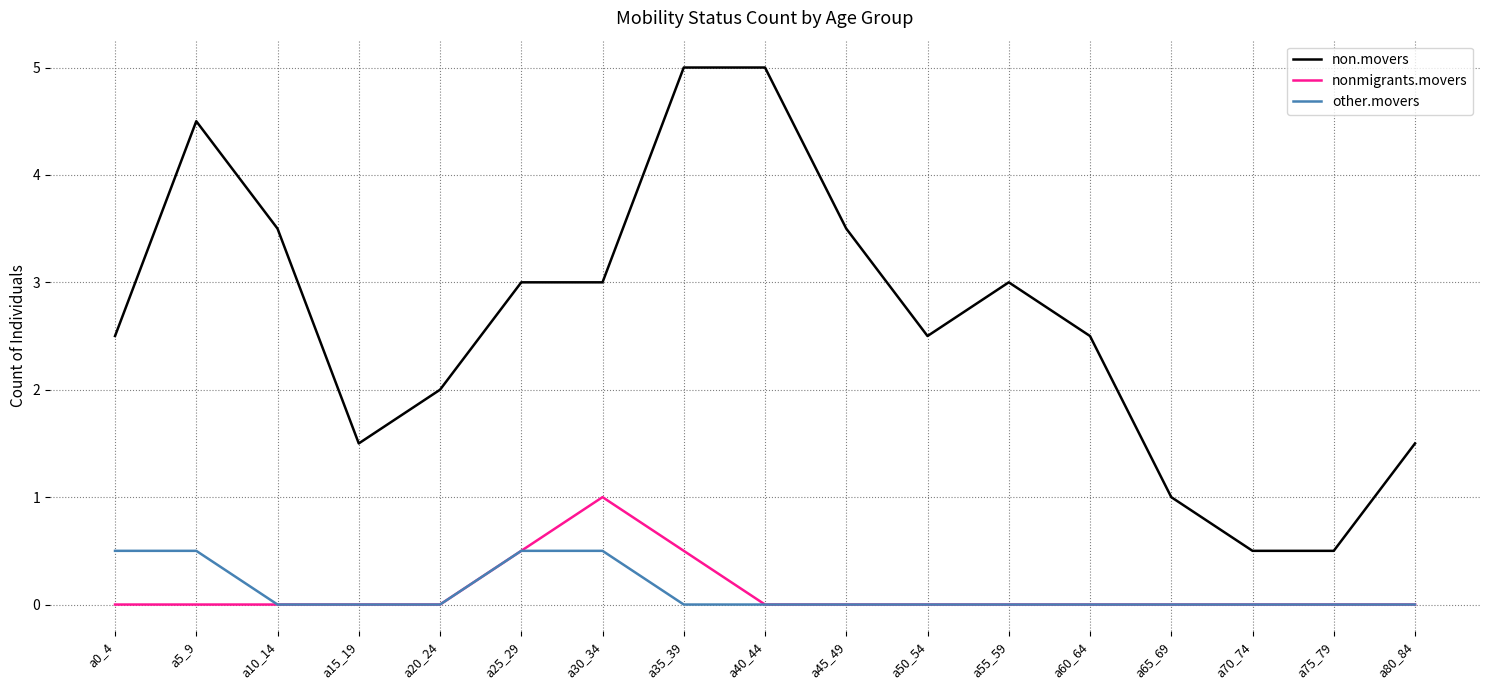

What is the sum of the non.movers values at a25_29 and a35_39?

8.0